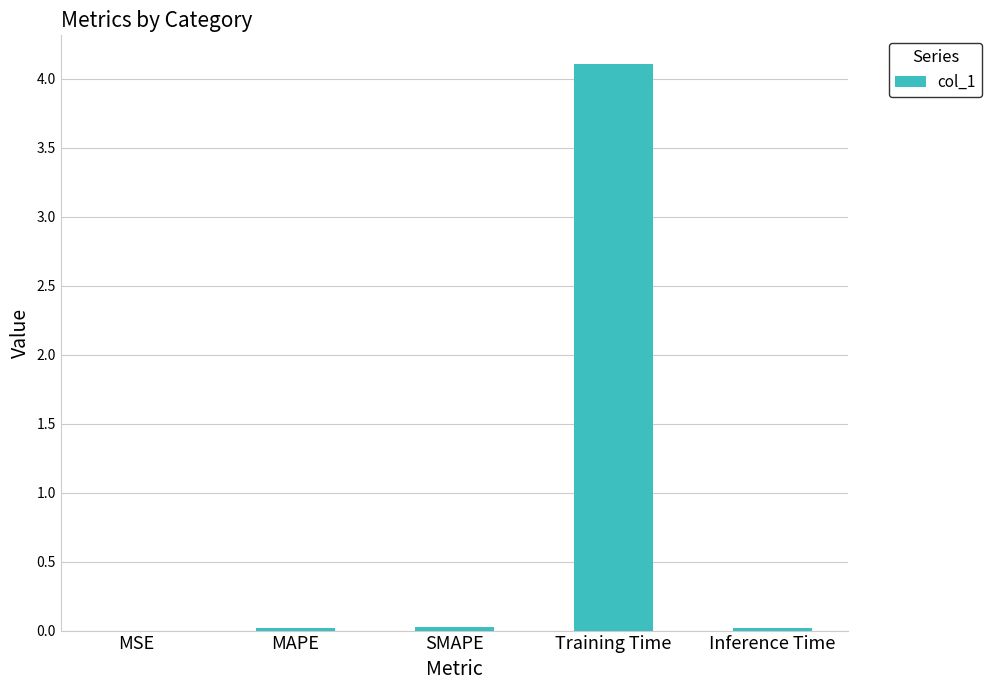

At which category does the chart reach its peak across all series?

Training Time